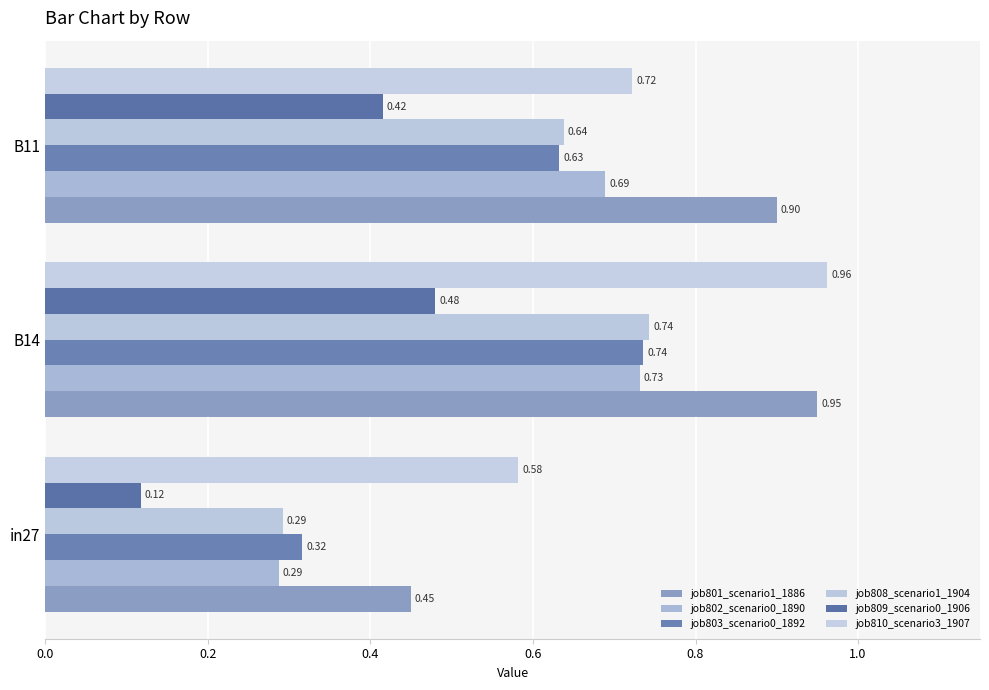

Reading left to right, transcribe all the data shown in this chart.

job801_scenario1_1886: 0.0=0.4	0.2=0.9	0.4=0.9
job802_scenario0_1890: 0.0=0.3	0.2=0.7	0.4=0.7
job803_scenario0_1892: 0.0=0.3	0.2=0.7	0.4=0.6
job808_scenario1_1904: 0.0=0.3	0.2=0.7	0.4=0.6
job809_scenario0_1906: 0.0=0.1	0.2=0.5	0.4=0.4
job810_scenario3_1907: 0.0=0.6	0.2=1.0	0.4=0.7